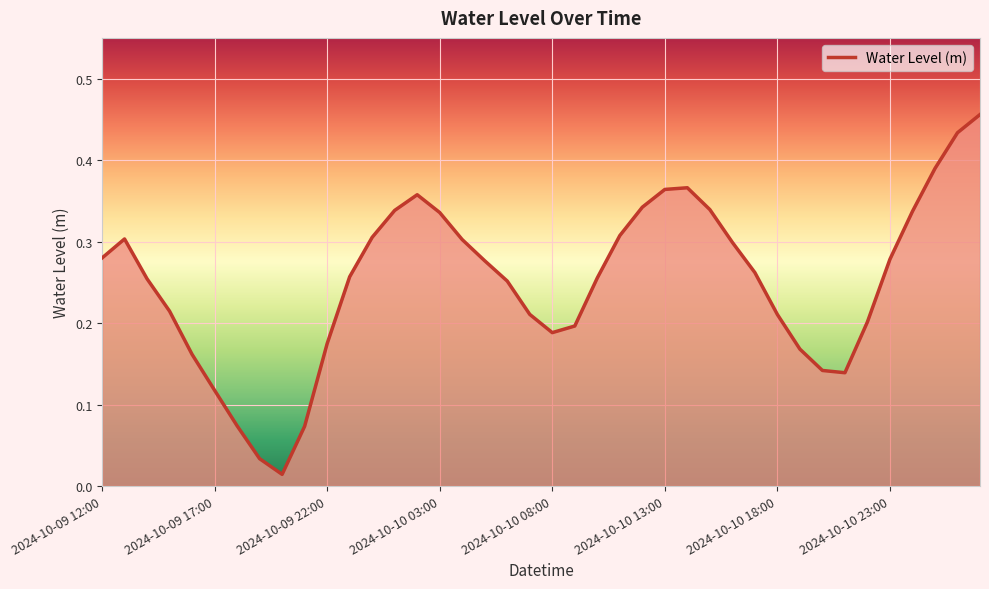

What is the sum of all values?

10.0